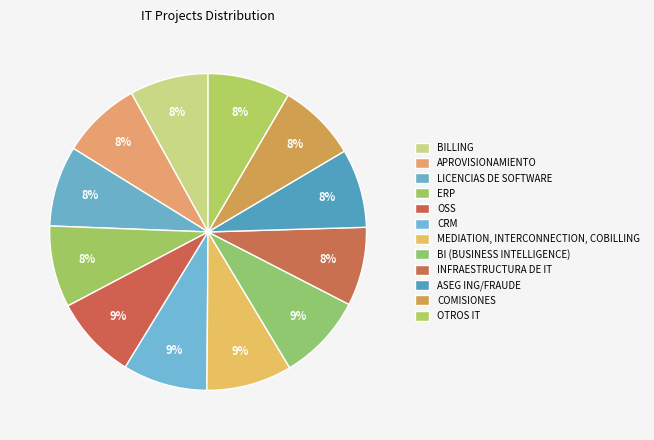

What is the change in value from LICENCIAS DE SOFTWARE to BI (BUSINESS INTELLIGENCE)?

+0.6